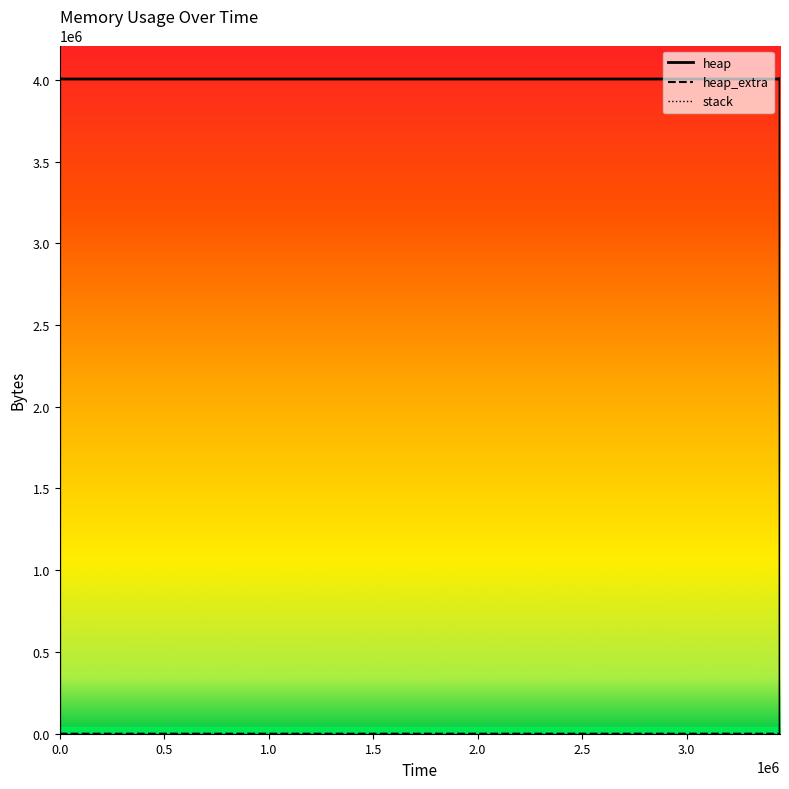

At which category is the sum across all series the highest?

3.0